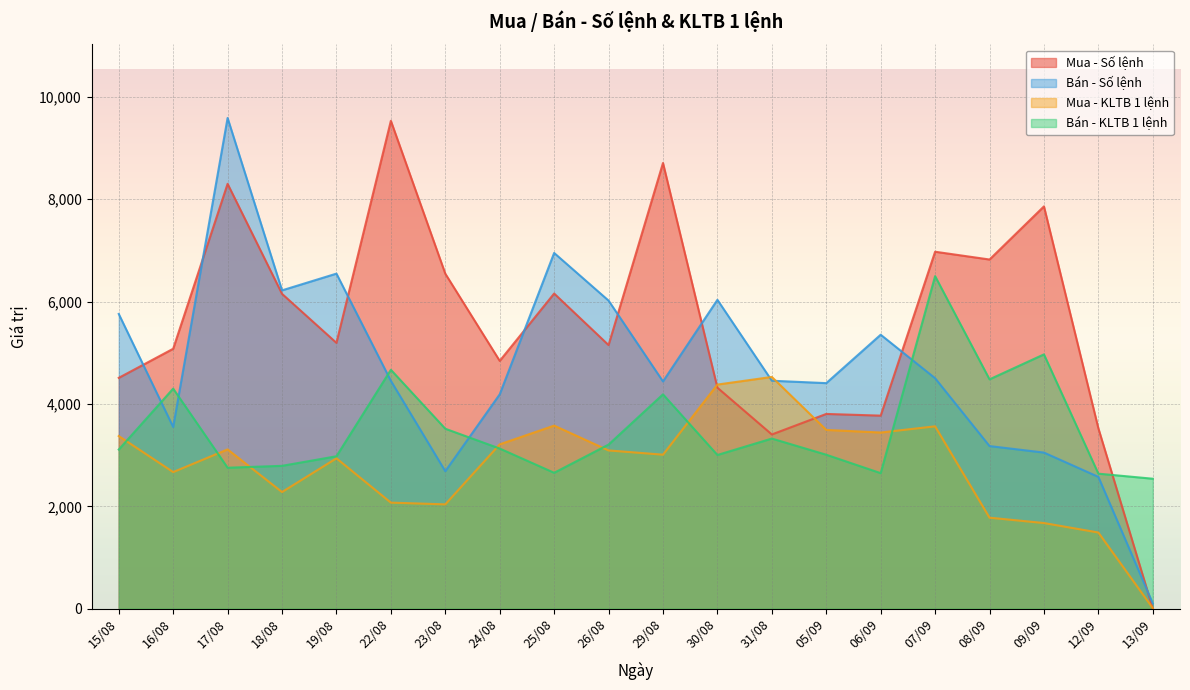

What is the label of the 5th point from the left?

19/08